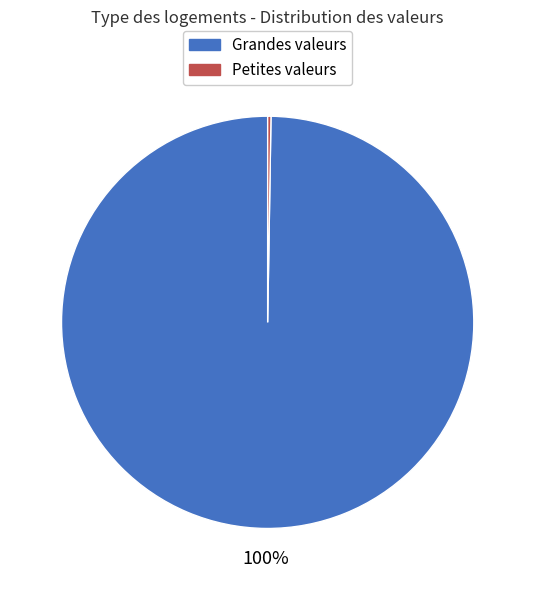

To the nearest percent, what percentage of the pie is Grandes valeurs?

100%